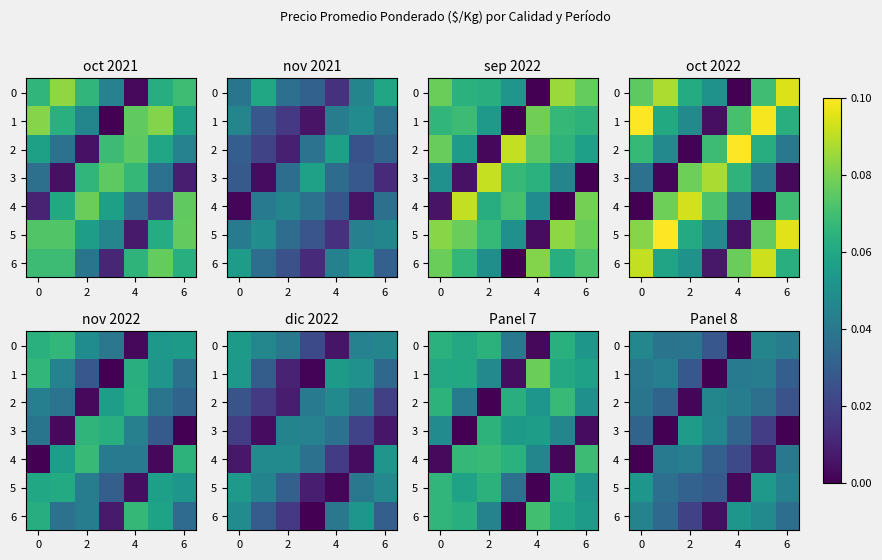

Is it true that 3 equals 557.3 at 2?

False